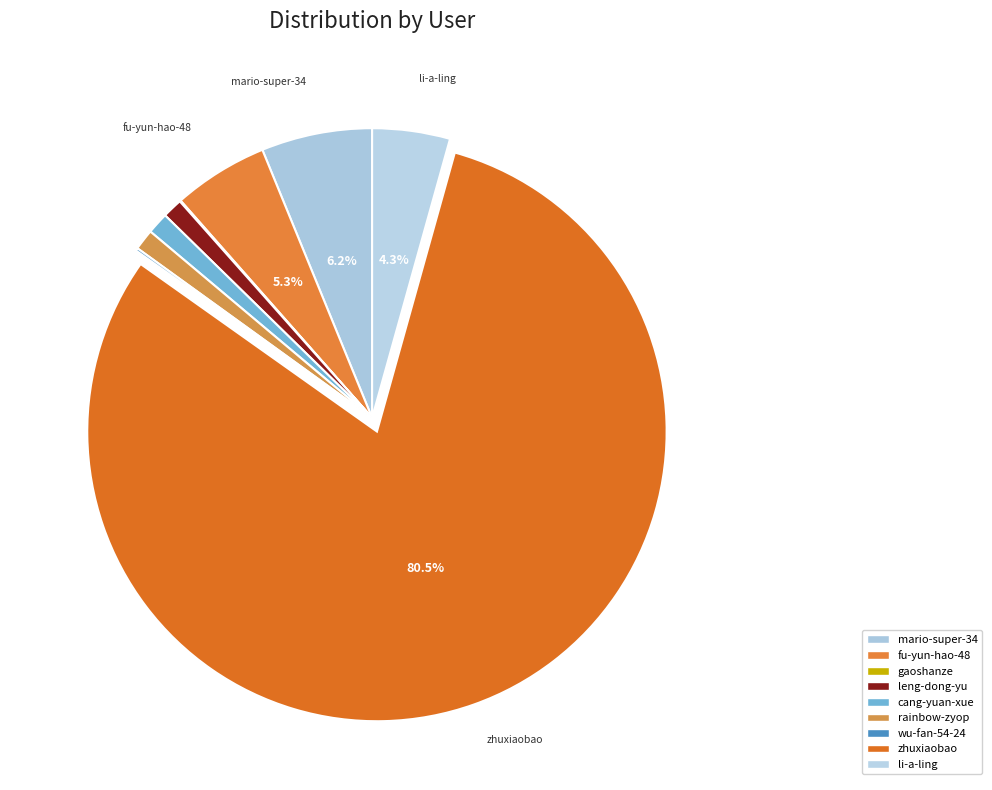

How many segments does this pie chart have?

9